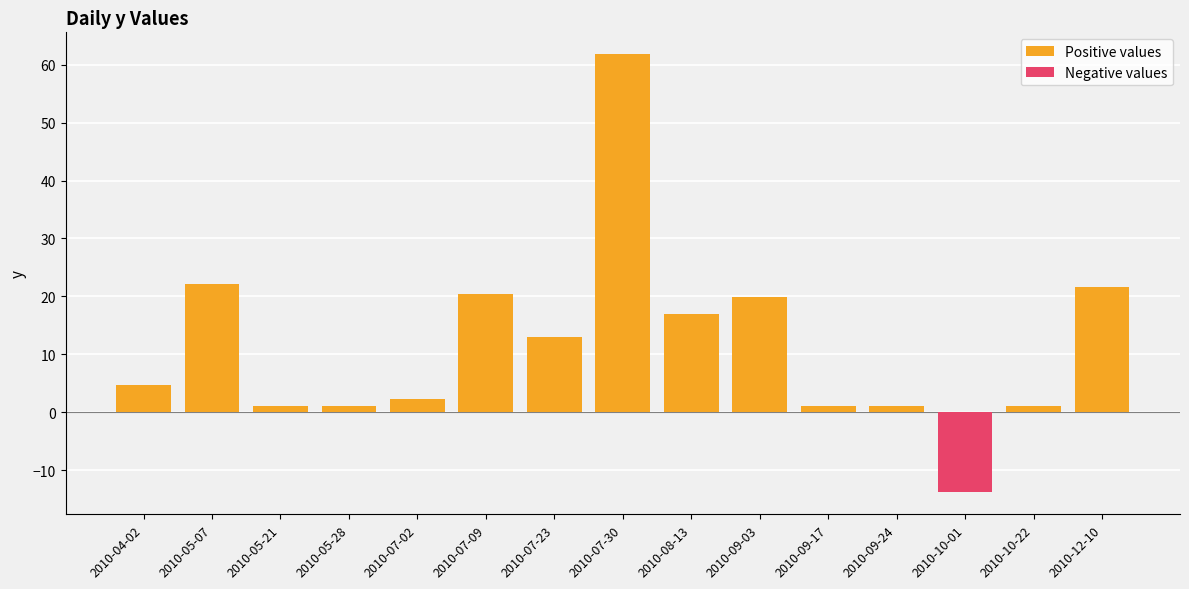

What is the sum of the Positive values values at 2010-07-23 and 2010-07-09?

33.4